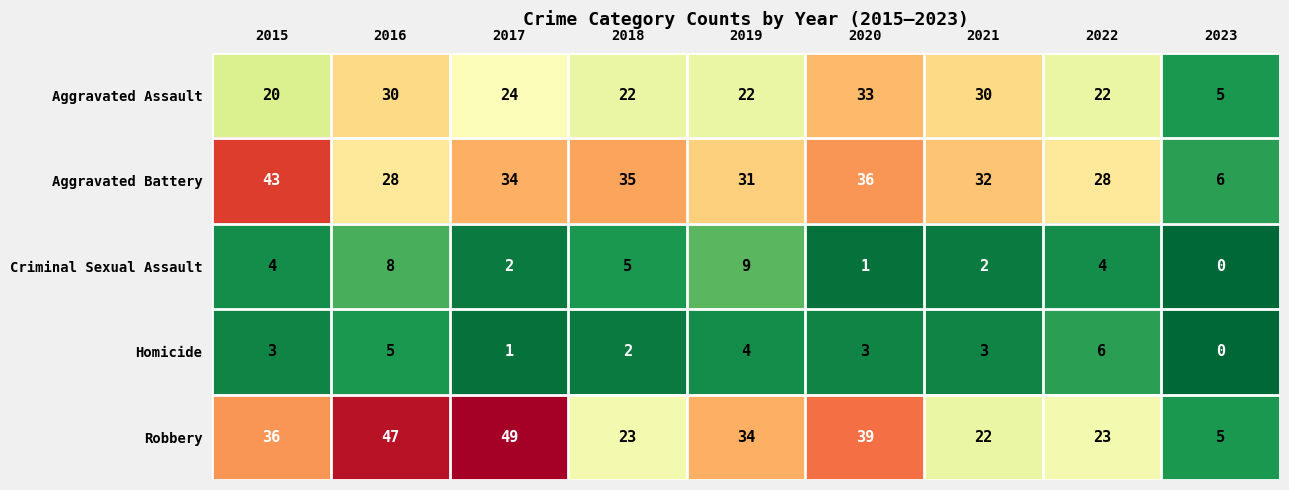

Is it true that Homicide equals -3 at 2023?

False